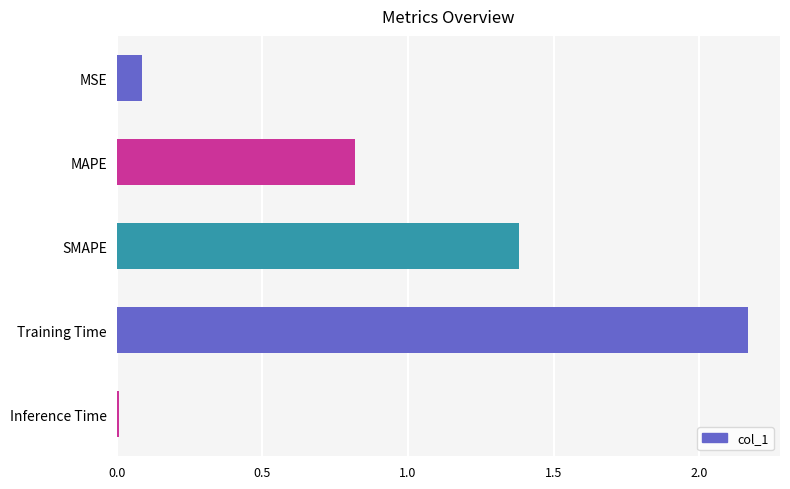

Rank the categories by value from highest to lowest.

Training Time, SMAPE, MAPE, MSE, Inference Time